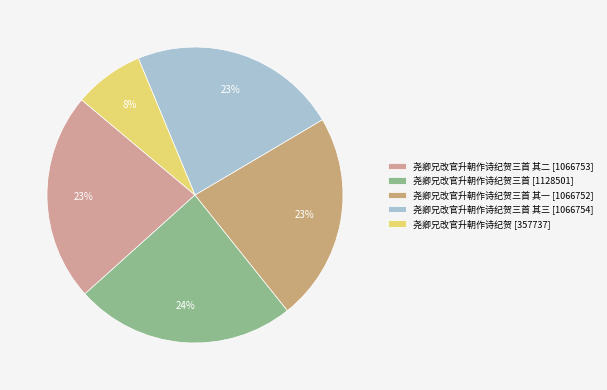

Count the number of slices in the pie.

5